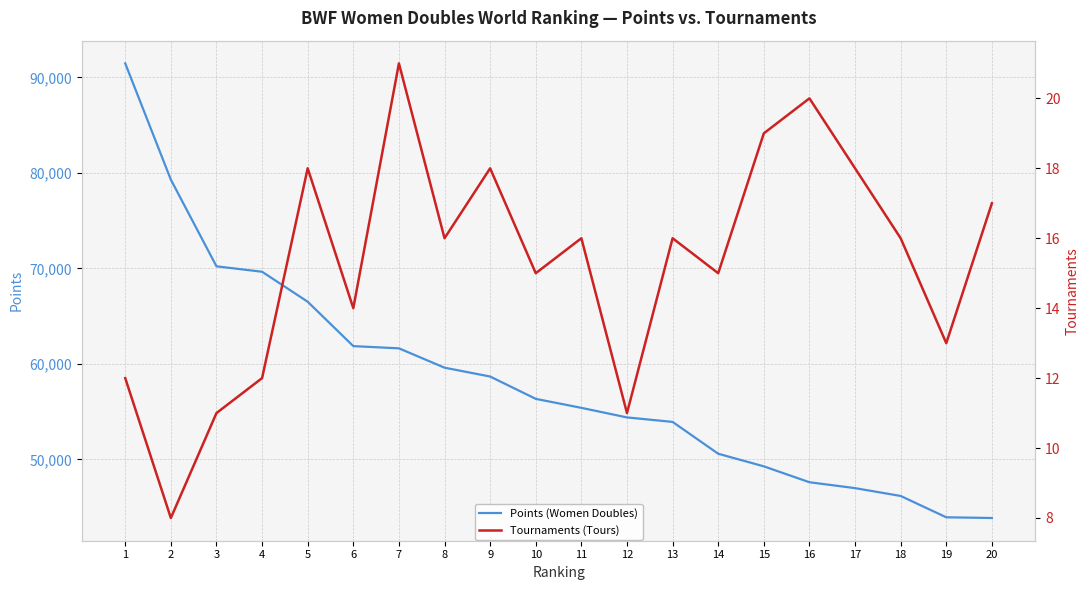

Which category has the lowest value across all series?

2